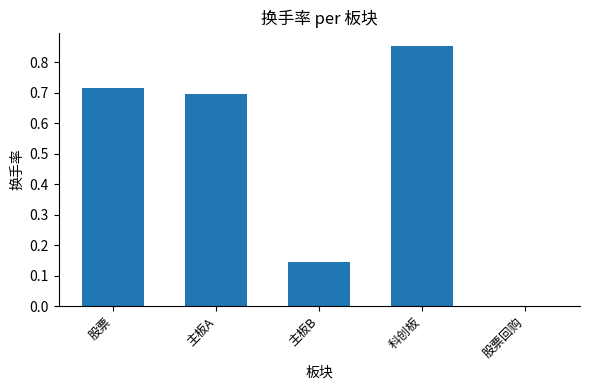

What is the change in value from 股票 to 科创板?

+0.1